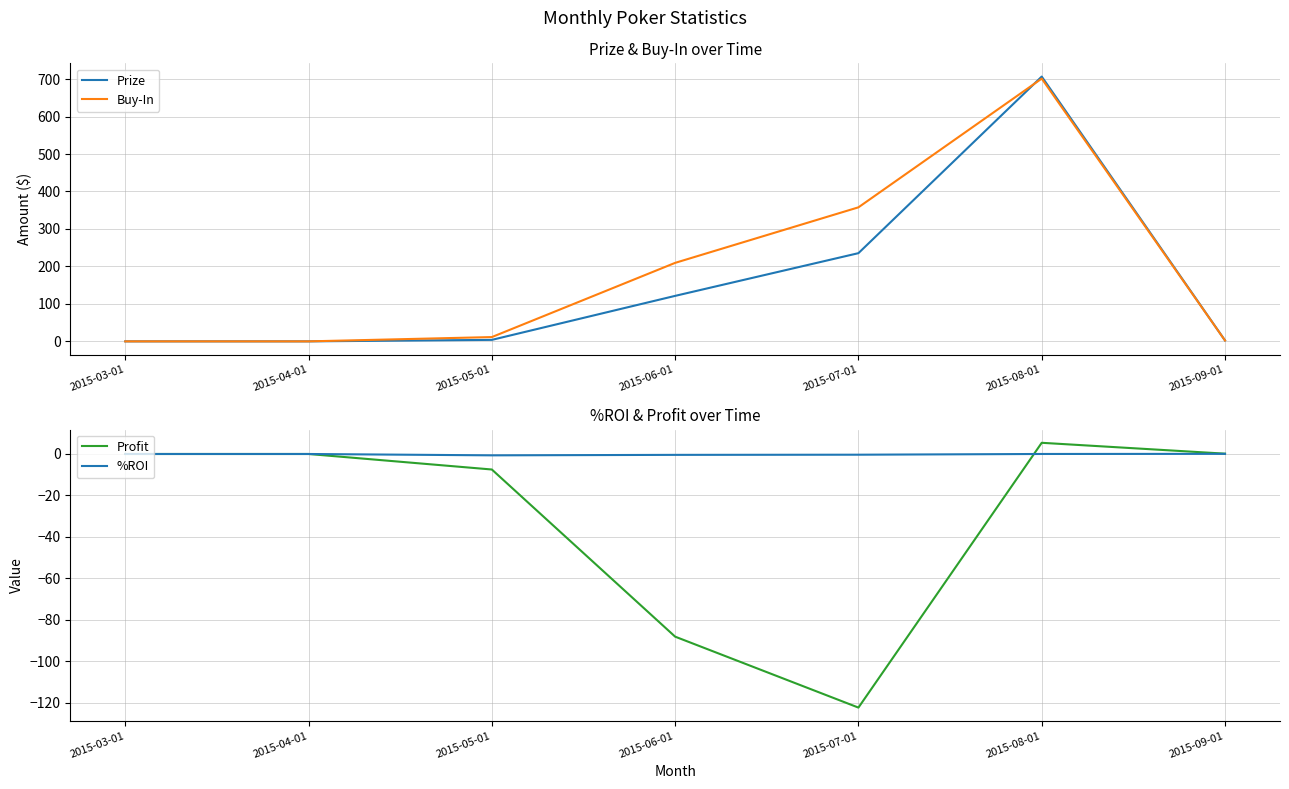

How many data points in Prize are less than 3?

3